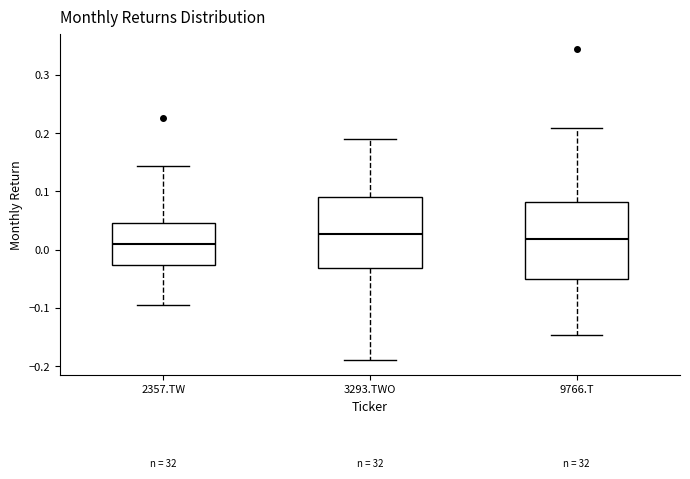

Where does the lower whisker of the box for 3293.TWO end on the y-axis? The values are not printed on the chart, so give them approximately, as read against the axis.

-0.19